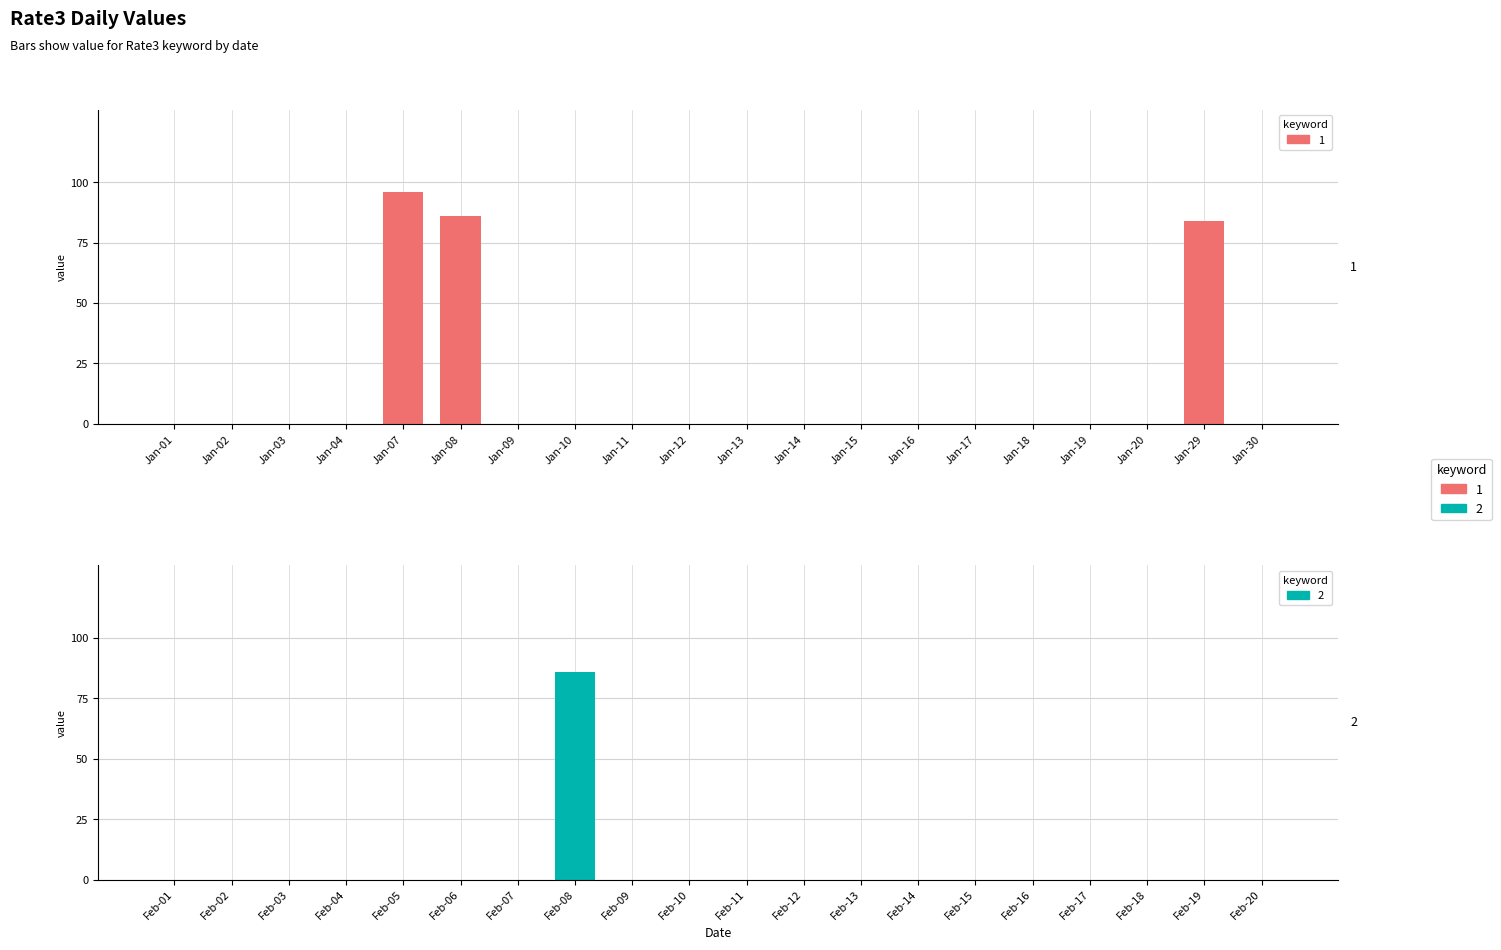

What is the maximum value shown in the chart?

96